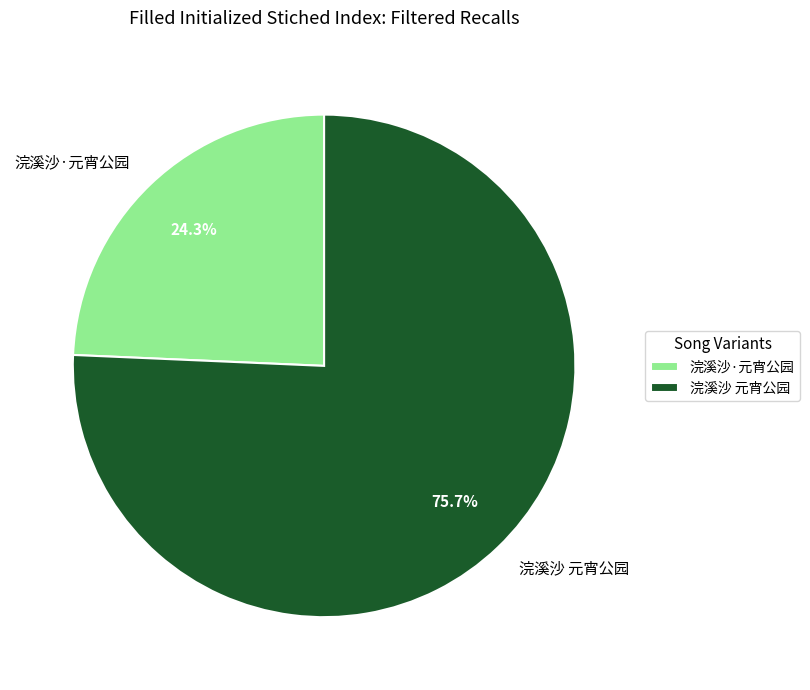

Which slice represents more than half of the pie?

浣溪沙 元宵公园